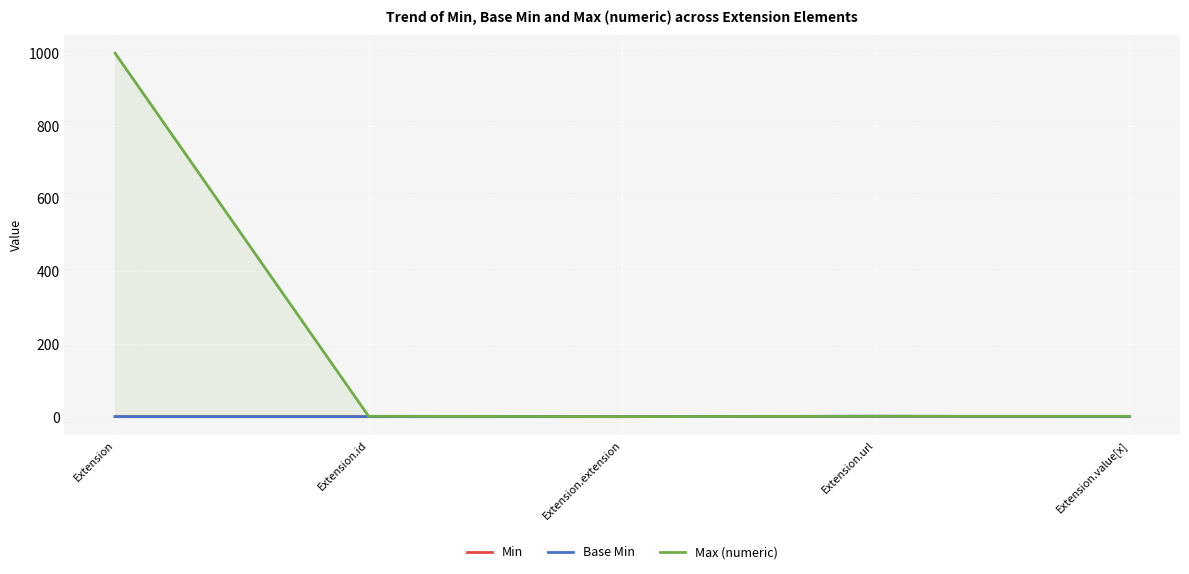

Where is the first local maximum for Base Min?

Extension.url